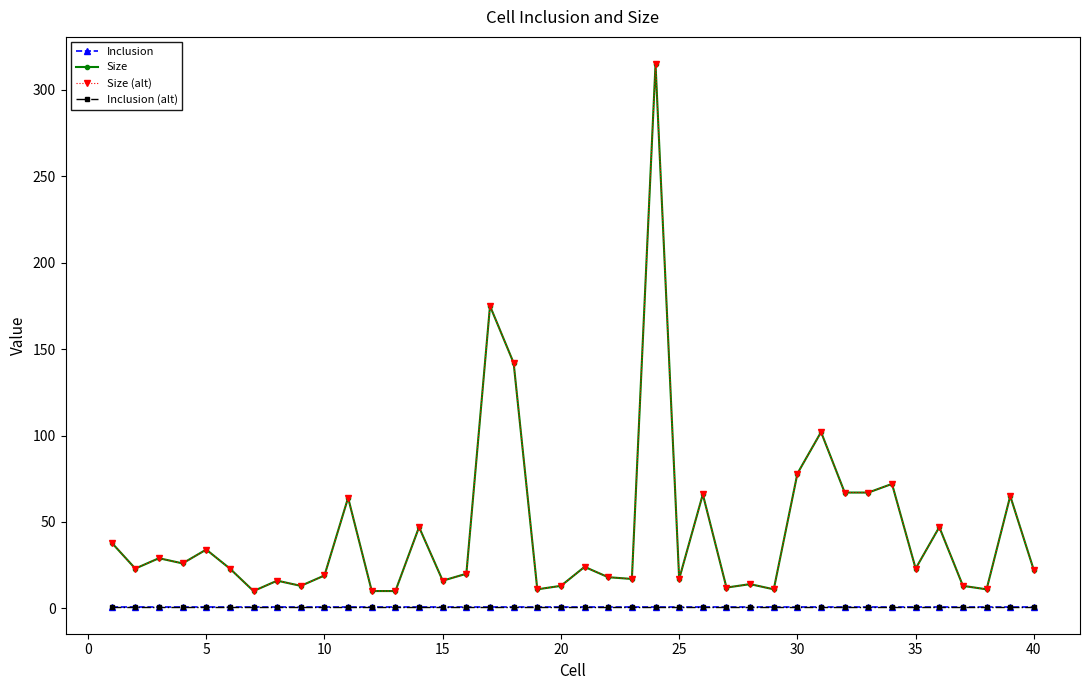

Does the chart have visible grid lines?

No